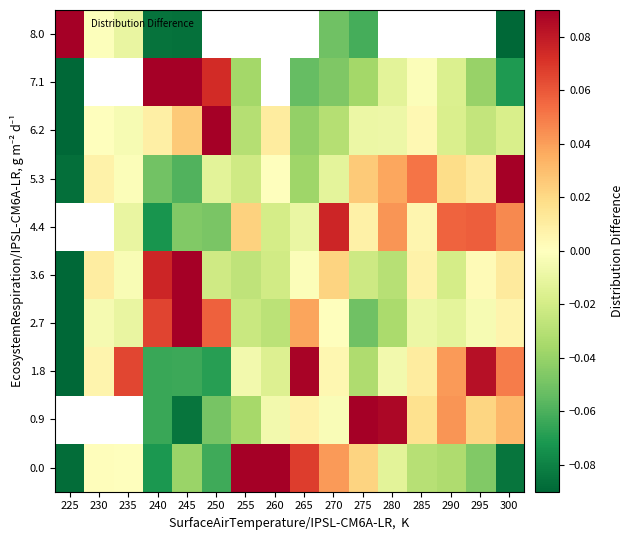

The value of 5.3 at 250 is -0.0. True or false?

True